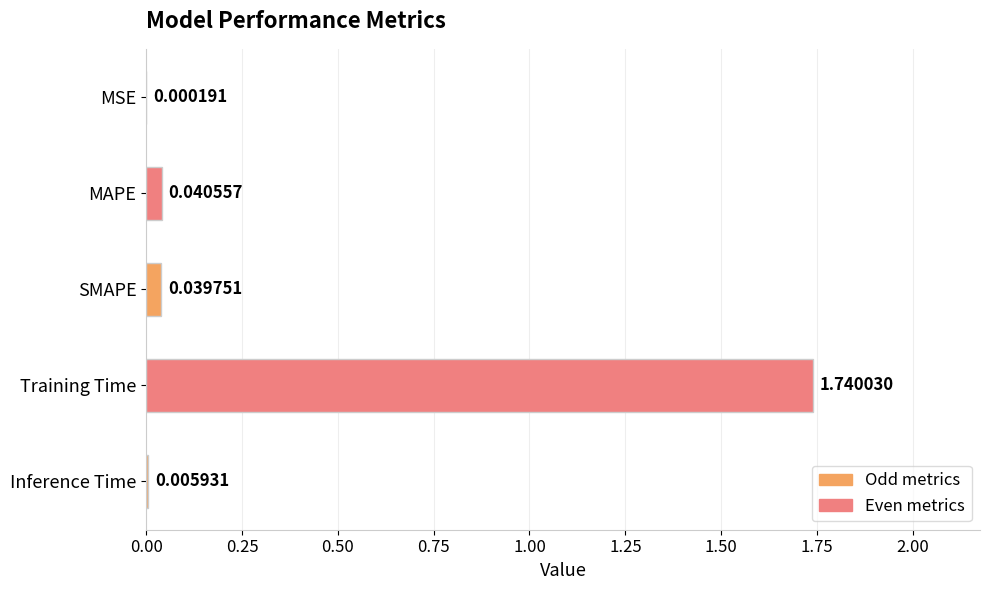

Are the bars grouped side by side (vs. stacked)?

No